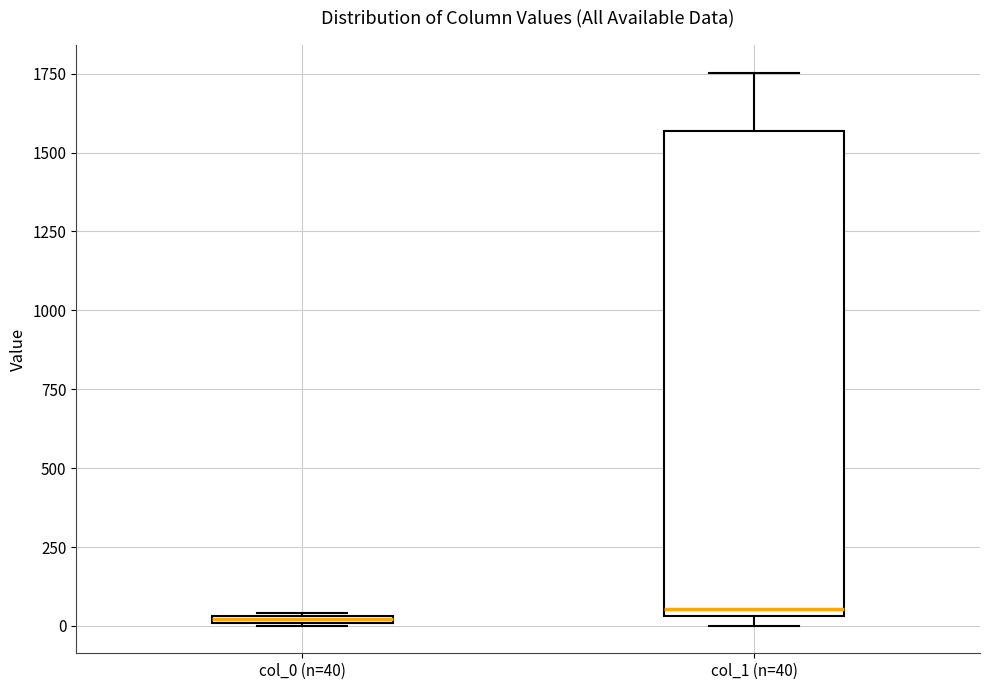

Which box is the tallest, from its lower edge to its upper edge?

col_1 (n=40)